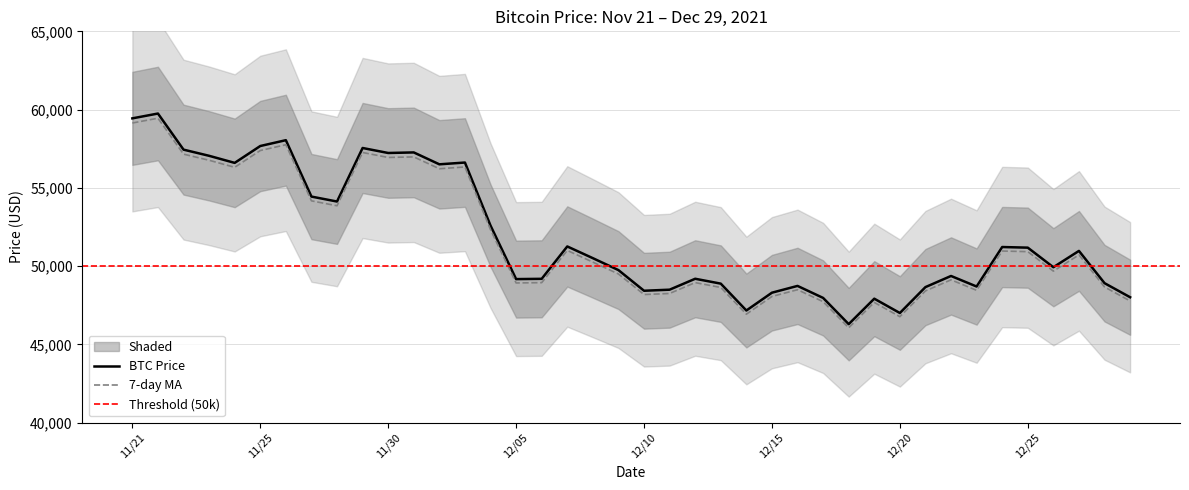

What is the highest value of the BTC Price series?

59749.0